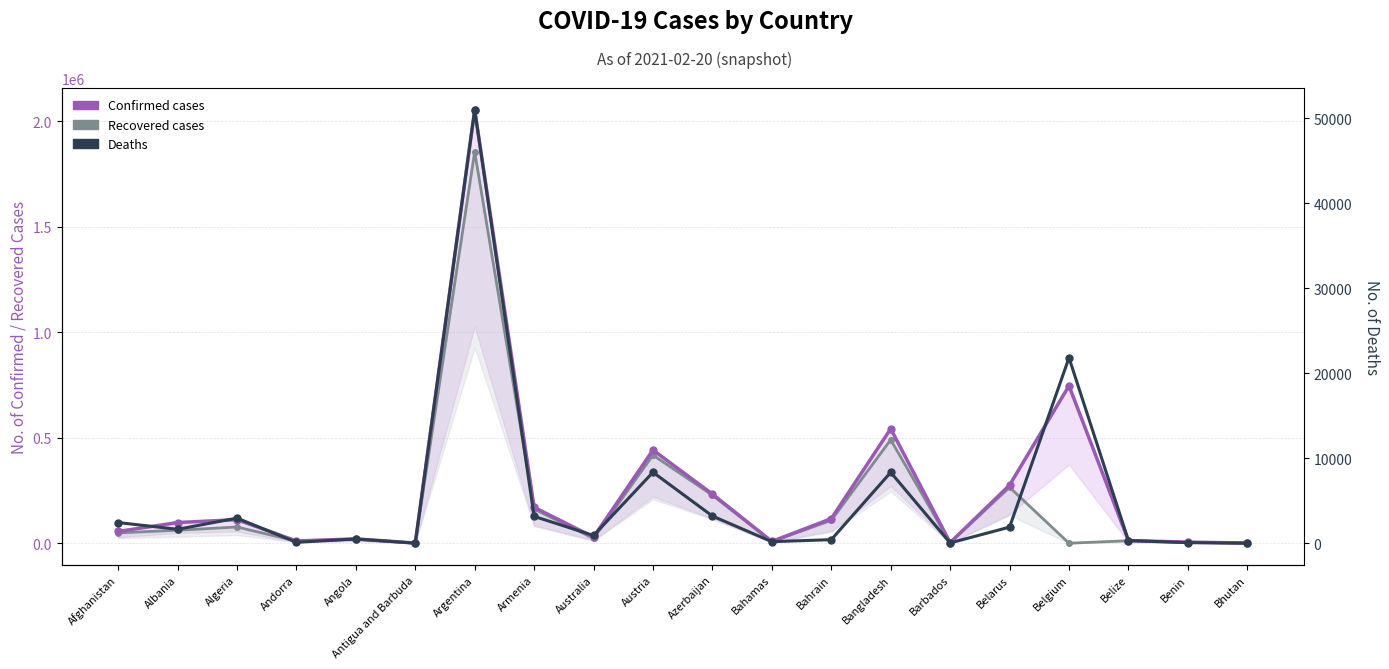

Is the value of Confirmed cases at Antigua and Barbuda greater than the value of Deaths at Albania?

No